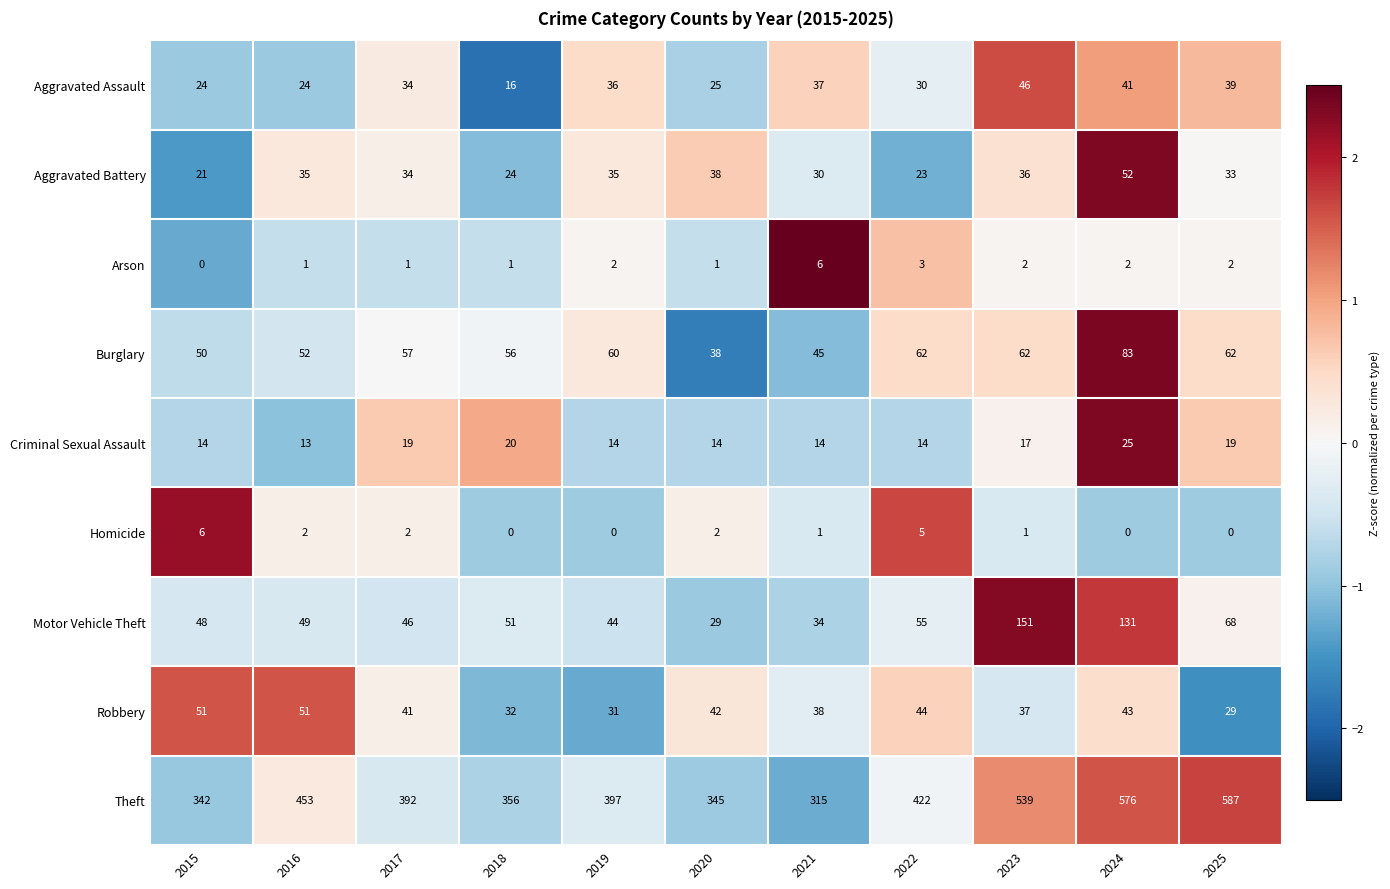

List the labels in order of Theft value, largest first.

2025, 2024, 2023, 2016, 2022, 2019, 2017, 2018, 2020, 2015, 2021